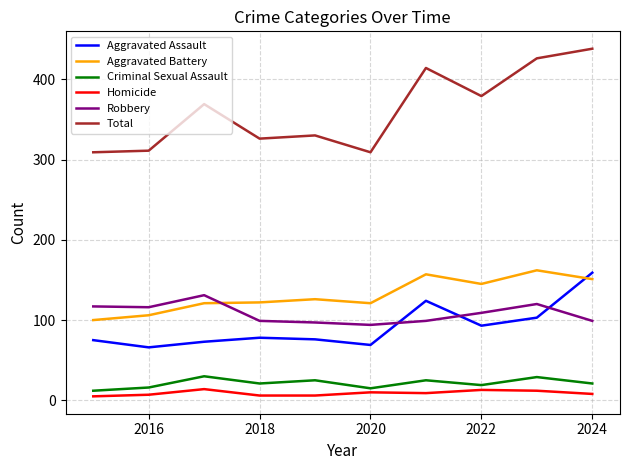

What are all the series names shown in the legend?

Aggravated Assault, Aggravated Battery, Criminal Sexual Assault, Homicide, Robbery, Total